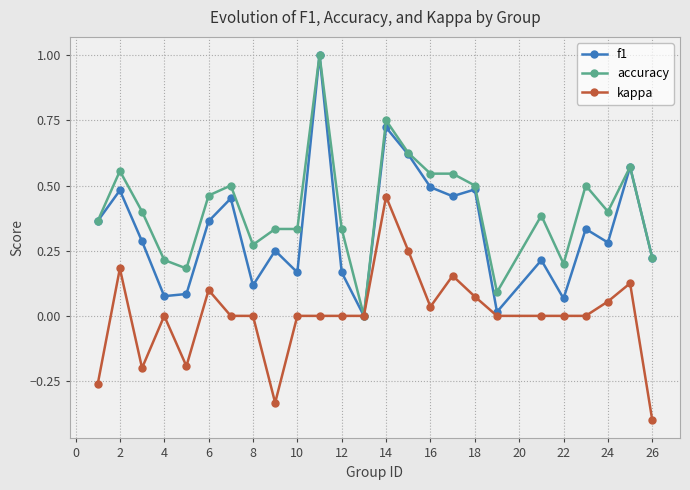

What is the greatest value displayed?

1.0